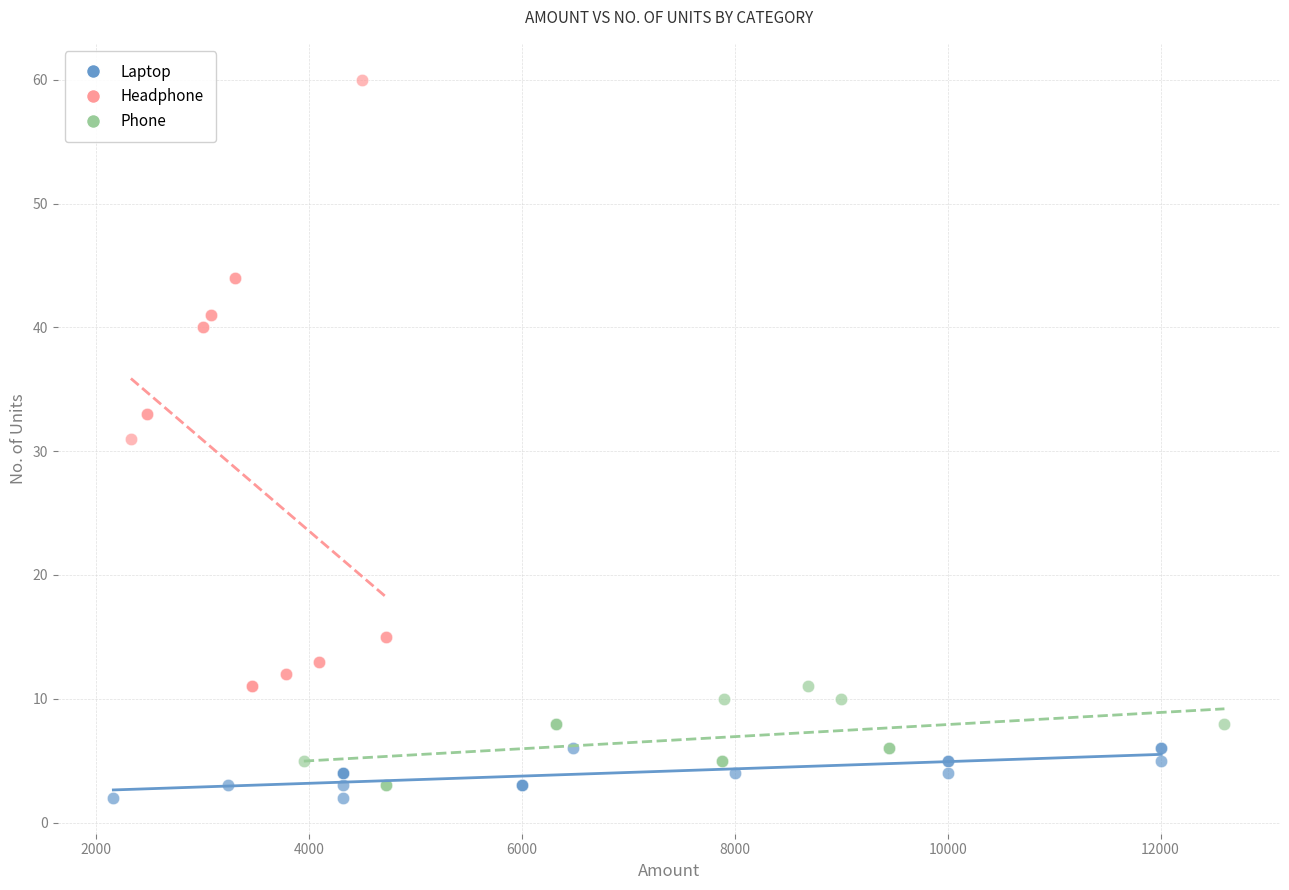

Which series contains the highest Y value?

Headphone